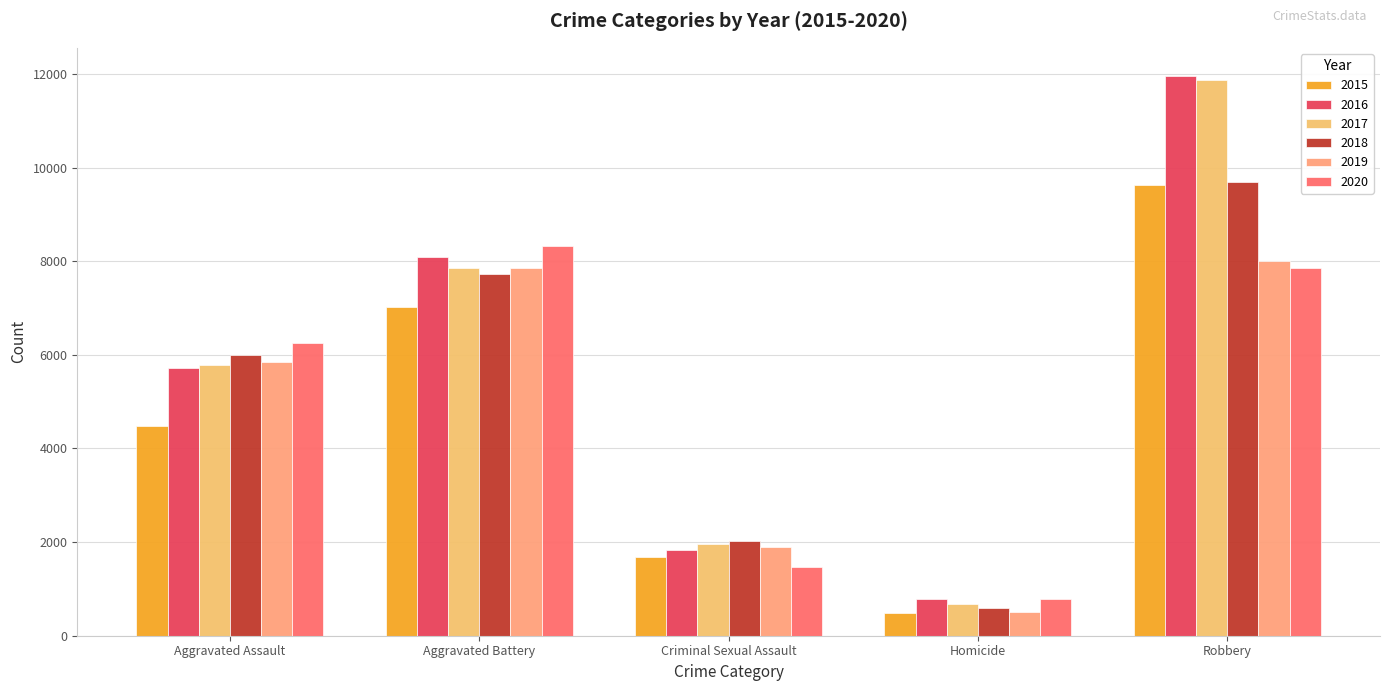

The 2020 series shows 7855 at Robbery. True or false?

True